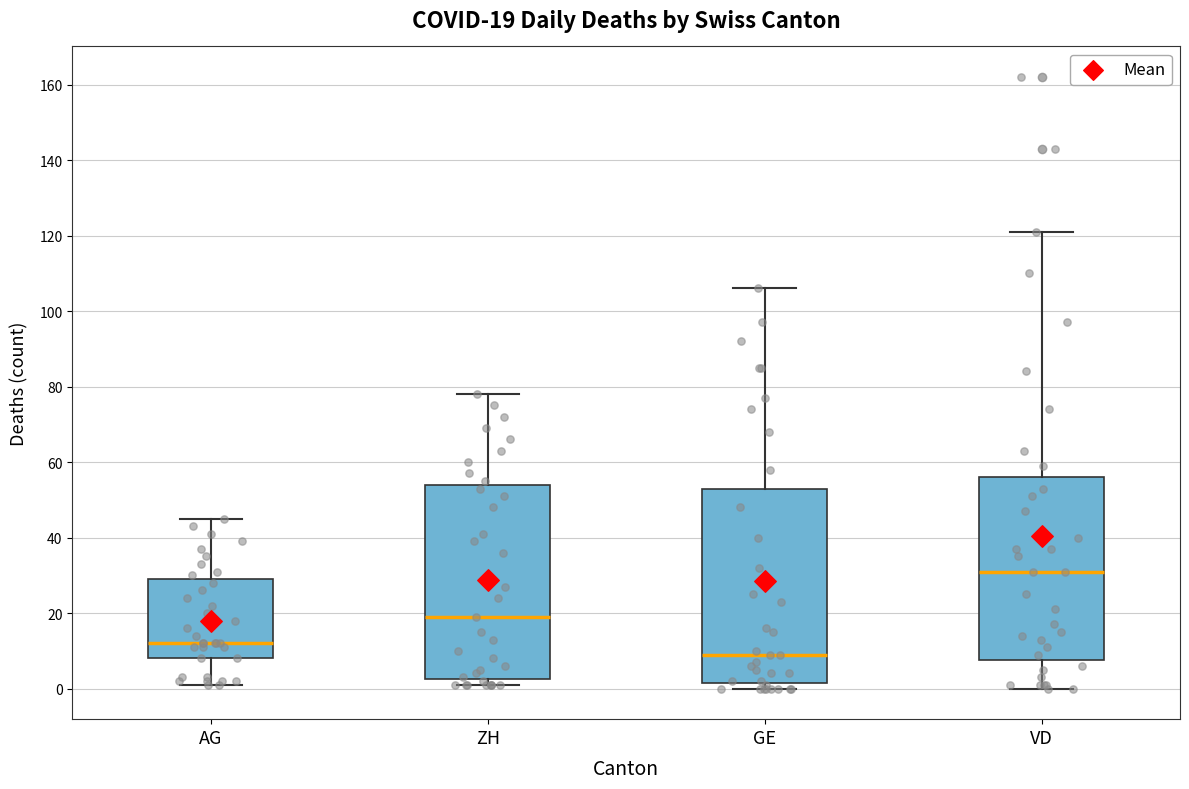

Which box's median line is the lowest?

GE